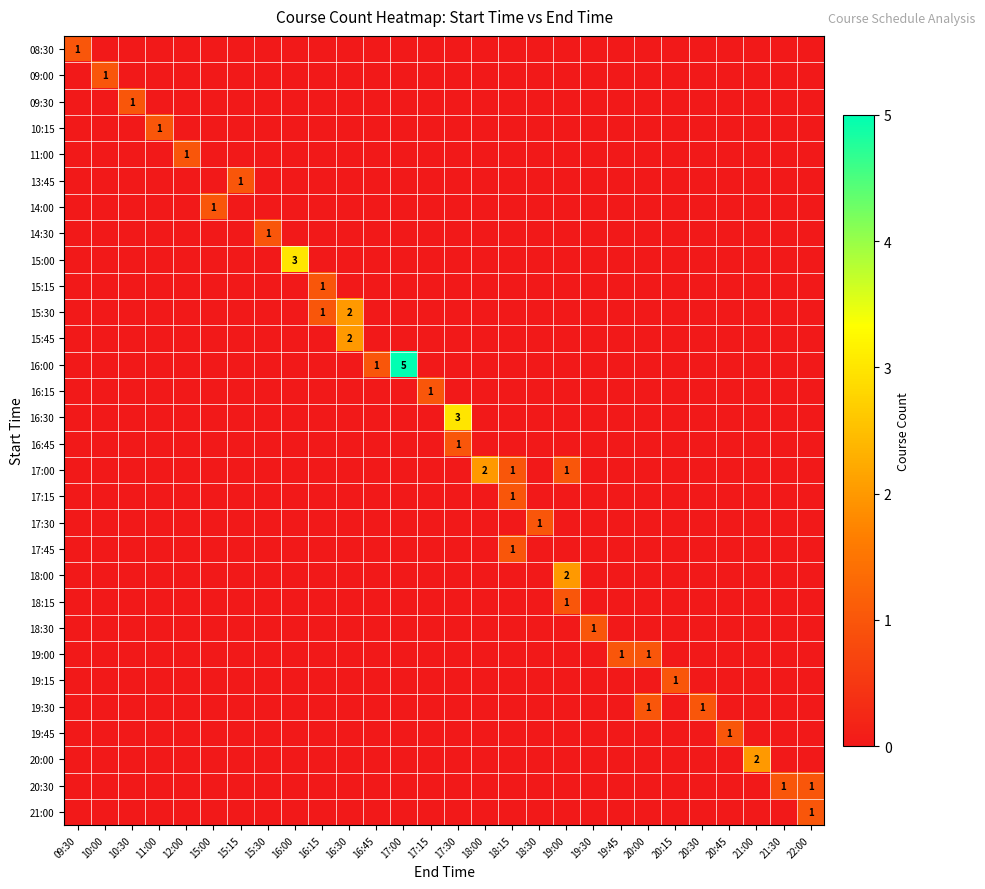

Reading left to right, extract all data points from this chart.

row_0: 09:30=1	10:00=0	10:30=0	11:00=0	12:00=0	15:00=0	15:15=0	15:30=0	16:00=0	16:15=0	16:30=0	16:45=0	17:00=0	17:15=0	17:30=0	18:00=0	18:15=0	18:30=0	19:00=0	19:30=0	19:45=0	20:00=0	20:15=0	20:30=0	20:45=0	21:00=0	21:30=0	22:00=0
row_1: 09:30=0	10:00=1	10:30=0	11:00=0	12:00=0	15:00=0	15:15=0	15:30=0	16:00=0	16:15=0	16:30=0	16:45=0	17:00=0	17:15=0	17:30=0	18:00=0	18:15=0	18:30=0	19:00=0	19:30=0	19:45=0	20:00=0	20:15=0	20:30=0	20:45=0	21:00=0	21:30=0	22:00=0
row_2: 09:30=0	10:00=0	10:30=1	11:00=0	12:00=0	15:00=0	15:15=0	15:30=0	16:00=0	16:15=0	16:30=0	16:45=0	17:00=0	17:15=0	17:30=0	18:00=0	18:15=0	18:30=0	19:00=0	19:30=0	19:45=0	20:00=0	20:15=0	20:30=0	20:45=0	21:00=0	21:30=0	22:00=0
row_3: 09:30=0	10:00=0	10:30=0	11:00=1	12:00=0	15:00=0	15:15=0	15:30=0	16:00=0	16:15=0	16:30=0	16:45=0	17:00=0	17:15=0	17:30=0	18:00=0	18:15=0	18:30=0	19:00=0	19:30=0	19:45=0	20:00=0	20:15=0	20:30=0	20:45=0	21:00=0	21:30=0	22:00=0
row_4: 09:30=0	10:00=0	10:30=0	11:00=0	12:00=1	15:00=0	15:15=0	15:30=0	16:00=0	16:15=0	16:30=0	16:45=0	17:00=0	17:15=0	17:30=0	18:00=0	18:15=0	18:30=0	19:00=0	19:30=0	19:45=0	20:00=0	20:15=0	20:30=0	20:45=0	21:00=0	21:30=0	22:00=0
row_5: 09:30=0	10:00=0	10:30=0	11:00=0	12:00=0	15:00=0	15:15=1	15:30=0	16:00=0	16:15=0	16:30=0	16:45=0	17:00=0	17:15=0	17:30=0	18:00=0	18:15=0	18:30=0	19:00=0	19:30=0	19:45=0	20:00=0	20:15=0	20:30=0	20:45=0	21:00=0	21:30=0	22:00=0
row_6: 09:30=0	10:00=0	10:30=0	11:00=0	12:00=0	15:00=1	15:15=0	15:30=0	16:00=0	16:15=0	16:30=0	16:45=0	17:00=0	17:15=0	17:30=0	18:00=0	18:15=0	18:30=0	19:00=0	19:30=0	19:45=0	20:00=0	20:15=0	20:30=0	20:45=0	21:00=0	21:30=0	22:00=0
row_7: 09:30=0	10:00=0	10:30=0	11:00=0	12:00=0	15:00=0	15:15=0	15:30=1	16:00=0	16:15=0	16:30=0	16:45=0	17:00=0	17:15=0	17:30=0	18:00=0	18:15=0	18:30=0	19:00=0	19:30=0	19:45=0	20:00=0	20:15=0	20:30=0	20:45=0	21:00=0	21:30=0	22:00=0
row_8: 09:30=0	10:00=0	10:30=0	11:00=0	12:00=0	15:00=0	15:15=0	15:30=0	16:00=3	16:15=0	16:30=0	16:45=0	17:00=0	17:15=0	17:30=0	18:00=0	18:15=0	18:30=0	19:00=0	19:30=0	19:45=0	20:00=0	20:15=0	20:30=0	20:45=0	21:00=0	21:30=0	22:00=0
row_9: 09:30=0	10:00=0	10:30=0	11:00=0	12:00=0	15:00=0	15:15=0	15:30=0	16:00=0	16:15=1	16:30=0	16:45=0	17:00=0	17:15=0	17:30=0	18:00=0	18:15=0	18:30=0	19:00=0	19:30=0	19:45=0	20:00=0	20:15=0	20:30=0	20:45=0	21:00=0	21:30=0	22:00=0
row_10: 09:30=0	10:00=0	10:30=0	11:00=0	12:00=0	15:00=0	15:15=0	15:30=0	16:00=0	16:15=1	16:30=2	16:45=0	17:00=0	17:15=0	17:30=0	18:00=0	18:15=0	18:30=0	19:00=0	19:30=0	19:45=0	20:00=0	20:15=0	20:30=0	20:45=0	21:00=0	21:30=0	22:00=0
row_11: 09:30=0	10:00=0	10:30=0	11:00=0	12:00=0	15:00=0	15:15=0	15:30=0	16:00=0	16:15=0	16:30=2	16:45=0	17:00=0	17:15=0	17:30=0	18:00=0	18:15=0	18:30=0	19:00=0	19:30=0	19:45=0	20:00=0	20:15=0	20:30=0	20:45=0	21:00=0	21:30=0	22:00=0
row_12: 09:30=0	10:00=0	10:30=0	11:00=0	12:00=0	15:00=0	15:15=0	15:30=0	16:00=0	16:15=0	16:30=0	16:45=1	17:00=5	17:15=0	17:30=0	18:00=0	18:15=0	18:30=0	19:00=0	19:30=0	19:45=0	20:00=0	20:15=0	20:30=0	20:45=0	21:00=0	21:30=0	22:00=0
row_13: 09:30=0	10:00=0	10:30=0	11:00=0	12:00=0	15:00=0	15:15=0	15:30=0	16:00=0	16:15=0	16:30=0	16:45=0	17:00=0	17:15=1	17:30=0	18:00=0	18:15=0	18:30=0	19:00=0	19:30=0	19:45=0	20:00=0	20:15=0	20:30=0	20:45=0	21:00=0	21:30=0	22:00=0
row_14: 09:30=0	10:00=0	10:30=0	11:00=0	12:00=0	15:00=0	15:15=0	15:30=0	16:00=0	16:15=0	16:30=0	16:45=0	17:00=0	17:15=0	17:30=3	18:00=0	18:15=0	18:30=0	19:00=0	19:30=0	19:45=0	20:00=0	20:15=0	20:30=0	20:45=0	21:00=0	21:30=0	22:00=0
row_15: 09:30=0	10:00=0	10:30=0	11:00=0	12:00=0	15:00=0	15:15=0	15:30=0	16:00=0	16:15=0	16:30=0	16:45=0	17:00=0	17:15=0	17:30=1	18:00=0	18:15=0	18:30=0	19:00=0	19:30=0	19:45=0	20:00=0	20:15=0	20:30=0	20:45=0	21:00=0	21:30=0	22:00=0
row_16: 09:30=0	10:00=0	10:30=0	11:00=0	12:00=0	15:00=0	15:15=0	15:30=0	16:00=0	16:15=0	16:30=0	16:45=0	17:00=0	17:15=0	17:30=0	18:00=2	18:15=1	18:30=0	19:00=1	19:30=0	19:45=0	20:00=0	20:15=0	20:30=0	20:45=0	21:00=0	21:30=0	22:00=0
row_17: 09:30=0	10:00=0	10:30=0	11:00=0	12:00=0	15:00=0	15:15=0	15:30=0	16:00=0	16:15=0	16:30=0	16:45=0	17:00=0	17:15=0	17:30=0	18:00=0	18:15=1	18:30=0	19:00=0	19:30=0	19:45=0	20:00=0	20:15=0	20:30=0	20:45=0	21:00=0	21:30=0	22:00=0
row_18: 09:30=0	10:00=0	10:30=0	11:00=0	12:00=0	15:00=0	15:15=0	15:30=0	16:00=0	16:15=0	16:30=0	16:45=0	17:00=0	17:15=0	17:30=0	18:00=0	18:15=0	18:30=1	19:00=0	19:30=0	19:45=0	20:00=0	20:15=0	20:30=0	20:45=0	21:00=0	21:30=0	22:00=0
row_19: 09:30=0	10:00=0	10:30=0	11:00=0	12:00=0	15:00=0	15:15=0	15:30=0	16:00=0	16:15=0	16:30=0	16:45=0	17:00=0	17:15=0	17:30=0	18:00=0	18:15=1	18:30=0	19:00=0	19:30=0	19:45=0	20:00=0	20:15=0	20:30=0	20:45=0	21:00=0	21:30=0	22:00=0
row_20: 09:30=0	10:00=0	10:30=0	11:00=0	12:00=0	15:00=0	15:15=0	15:30=0	16:00=0	16:15=0	16:30=0	16:45=0	17:00=0	17:15=0	17:30=0	18:00=0	18:15=0	18:30=0	19:00=2	19:30=0	19:45=0	20:00=0	20:15=0	20:30=0	20:45=0	21:00=0	21:30=0	22:00=0
row_21: 09:30=0	10:00=0	10:30=0	11:00=0	12:00=0	15:00=0	15:15=0	15:30=0	16:00=0	16:15=0	16:30=0	16:45=0	17:00=0	17:15=0	17:30=0	18:00=0	18:15=0	18:30=0	19:00=1	19:30=0	19:45=0	20:00=0	20:15=0	20:30=0	20:45=0	21:00=0	21:30=0	22:00=0
row_22: 09:30=0	10:00=0	10:30=0	11:00=0	12:00=0	15:00=0	15:15=0	15:30=0	16:00=0	16:15=0	16:30=0	16:45=0	17:00=0	17:15=0	17:30=0	18:00=0	18:15=0	18:30=0	19:00=0	19:30=1	19:45=0	20:00=0	20:15=0	20:30=0	20:45=0	21:00=0	21:30=0	22:00=0
row_23: 09:30=0	10:00=0	10:30=0	11:00=0	12:00=0	15:00=0	15:15=0	15:30=0	16:00=0	16:15=0	16:30=0	16:45=0	17:00=0	17:15=0	17:30=0	18:00=0	18:15=0	18:30=0	19:00=0	19:30=0	19:45=1	20:00=1	20:15=0	20:30=0	20:45=0	21:00=0	21:30=0	22:00=0
row_24: 09:30=0	10:00=0	10:30=0	11:00=0	12:00=0	15:00=0	15:15=0	15:30=0	16:00=0	16:15=0	16:30=0	16:45=0	17:00=0	17:15=0	17:30=0	18:00=0	18:15=0	18:30=0	19:00=0	19:30=0	19:45=0	20:00=0	20:15=1	20:30=0	20:45=0	21:00=0	21:30=0	22:00=0
row_25: 09:30=0	10:00=0	10:30=0	11:00=0	12:00=0	15:00=0	15:15=0	15:30=0	16:00=0	16:15=0	16:30=0	16:45=0	17:00=0	17:15=0	17:30=0	18:00=0	18:15=0	18:30=0	19:00=0	19:30=0	19:45=0	20:00=1	20:15=0	20:30=1	20:45=0	21:00=0	21:30=0	22:00=0
row_26: 09:30=0	10:00=0	10:30=0	11:00=0	12:00=0	15:00=0	15:15=0	15:30=0	16:00=0	16:15=0	16:30=0	16:45=0	17:00=0	17:15=0	17:30=0	18:00=0	18:15=0	18:30=0	19:00=0	19:30=0	19:45=0	20:00=0	20:15=0	20:30=0	20:45=1	21:00=0	21:30=0	22:00=0
row_27: 09:30=0	10:00=0	10:30=0	11:00=0	12:00=0	15:00=0	15:15=0	15:30=0	16:00=0	16:15=0	16:30=0	16:45=0	17:00=0	17:15=0	17:30=0	18:00=0	18:15=0	18:30=0	19:00=0	19:30=0	19:45=0	20:00=0	20:15=0	20:30=0	20:45=0	21:00=2	21:30=0	22:00=0
row_28: 09:30=0	10:00=0	10:30=0	11:00=0	12:00=0	15:00=0	15:15=0	15:30=0	16:00=0	16:15=0	16:30=0	16:45=0	17:00=0	17:15=0	17:30=0	18:00=0	18:15=0	18:30=0	19:00=0	19:30=0	19:45=0	20:00=0	20:15=0	20:30=0	20:45=0	21:00=0	21:30=1	22:00=1
row_29: 09:30=0	10:00=0	10:30=0	11:00=0	12:00=0	15:00=0	15:15=0	15:30=0	16:00=0	16:15=0	16:30=0	16:45=0	17:00=0	17:15=0	17:30=0	18:00=0	18:15=0	18:30=0	19:00=0	19:30=0	19:45=0	20:00=0	20:15=0	20:30=0	20:45=0	21:00=0	21:30=0	22:00=1